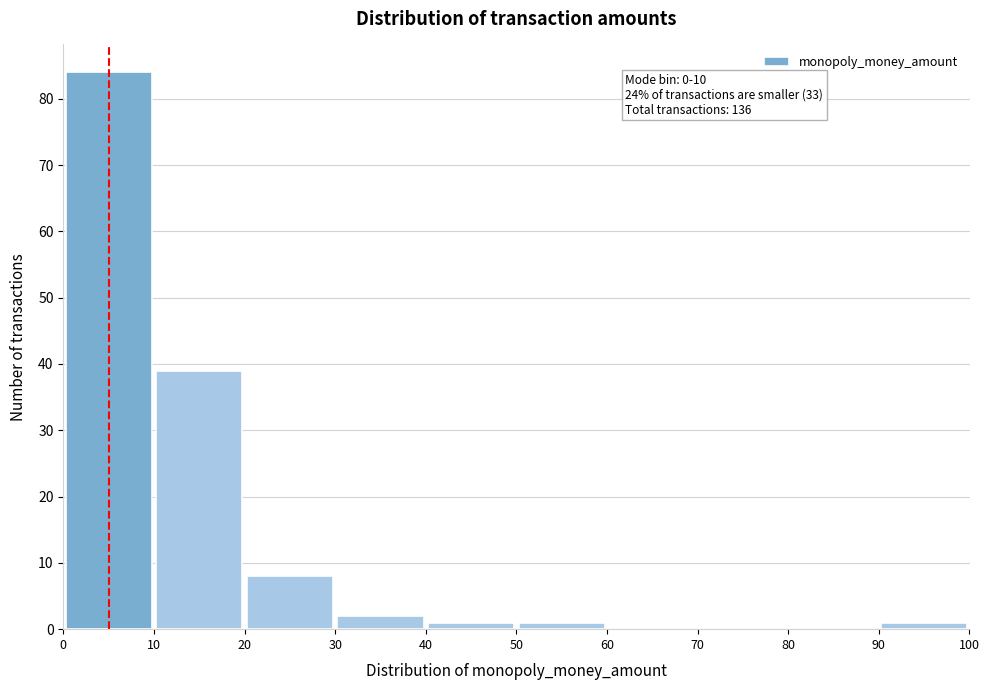

Over which range of the x-axis is the bar tallest?

0 to 10